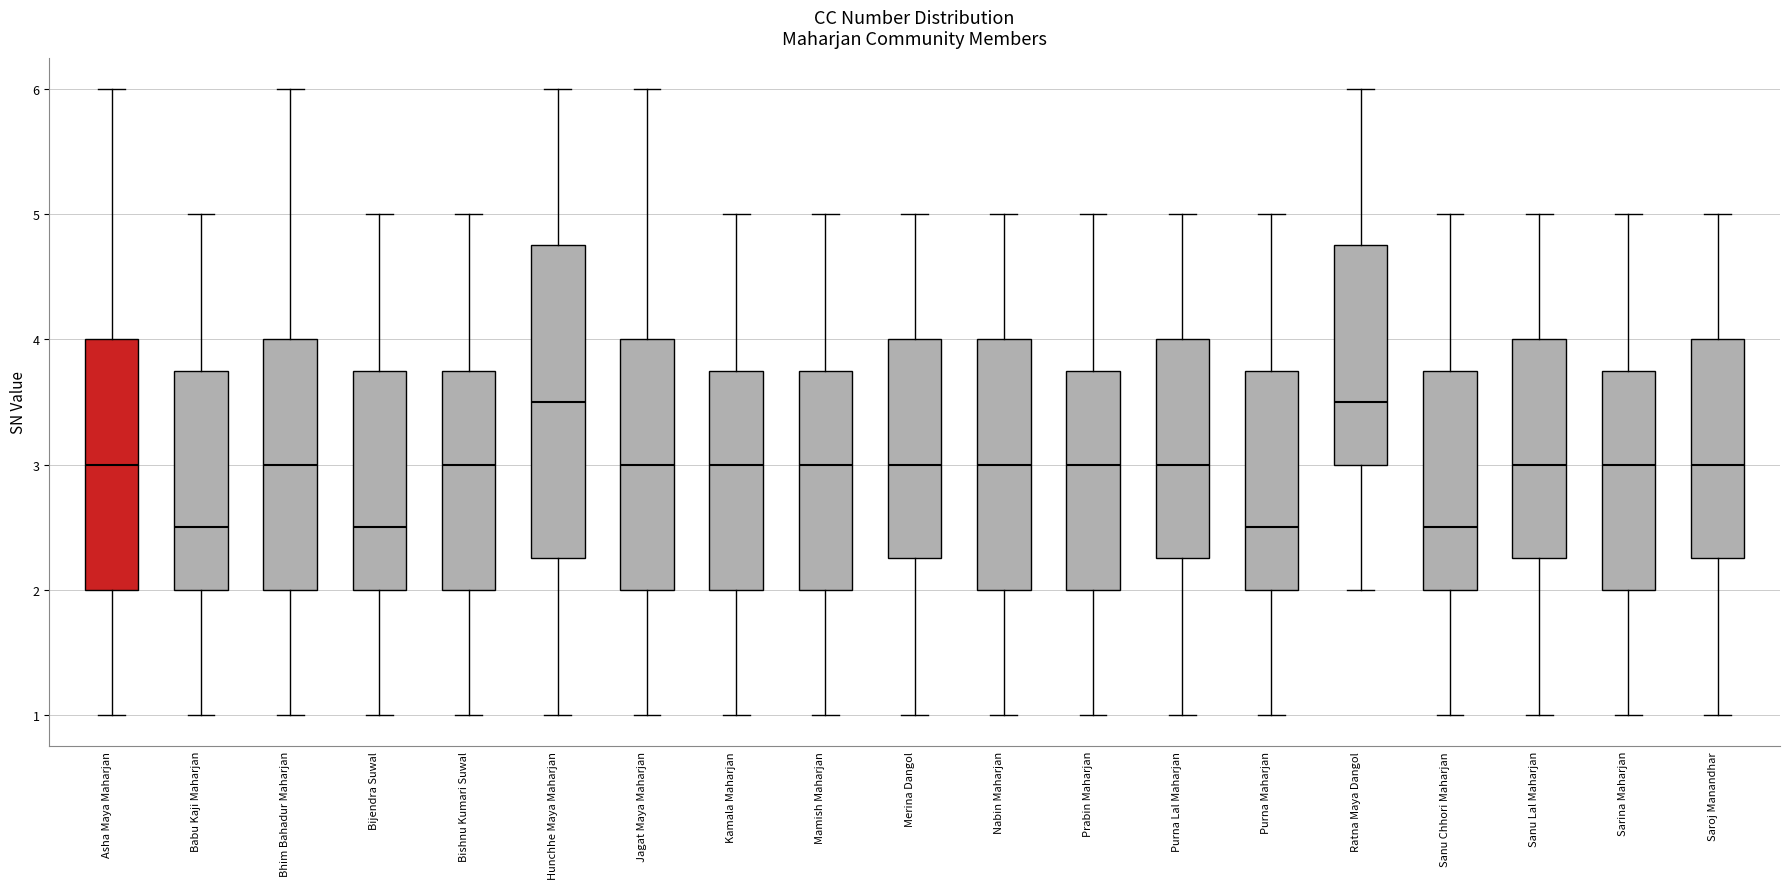

Reading left to right, read every box against the y-axis: the position of its median line, the range the box covers, and the ends of its whiskers. The values are not printed on the chart, so give them approximately, as read against the axis.

Asha Maya Maharjan: median 3.0, box 2.0 to 4.0, whiskers 1.0 to 6.0
Babu Kaji Maharjan: median 2.5, box 2.0 to 3.8, whiskers 1.0 to 5.0
Bhim Bahadur Maharjan: median 3.0, box 2.0 to 4.0, whiskers 1.0 to 6.0
Bijendra Suwal: median 2.5, box 2.0 to 3.8, whiskers 1.0 to 5.0
Bishnu Kumari Suwal: median 3.0, box 2.0 to 3.8, whiskers 1.0 to 5.0
Hunchhe Maya Maharjan: median 3.5, box 2.3 to 4.8, whiskers 1.0 to 6.0
Jagat Maya Maharjan: median 3.0, box 2.0 to 4.0, whiskers 1.0 to 6.0
Kamala Maharjan: median 3.0, box 2.0 to 3.8, whiskers 1.0 to 5.0
Mamish Maharjan: median 3.0, box 2.0 to 3.8, whiskers 1.0 to 5.0
Merina Dangol: median 3.0, box 2.3 to 4.0, whiskers 1.0 to 5.0
Nabin Maharjan: median 3.0, box 2.0 to 4.0, whiskers 1.0 to 5.0
Prabin Maharjan: median 3.0, box 2.0 to 3.8, whiskers 1.0 to 5.0
Purna Lal Maharjan: median 3.0, box 2.3 to 4.0, whiskers 1.0 to 5.0
Purna Maharjan: median 2.5, box 2.0 to 3.8, whiskers 1.0 to 5.0
Ratna Maya Dangol: median 3.5, box 3.0 to 4.8, whiskers 2.0 to 6.0
Sanu Chhori Maharjan: median 2.5, box 2.0 to 3.8, whiskers 1.0 to 5.0
Sanu Lal Maharjan: median 3.0, box 2.3 to 4.0, whiskers 1.0 to 5.0
Sarina Maharjan: median 3.0, box 2.0 to 3.8, whiskers 1.0 to 5.0
Saroj Manandhar: median 3.0, box 2.3 to 4.0, whiskers 1.0 to 5.0